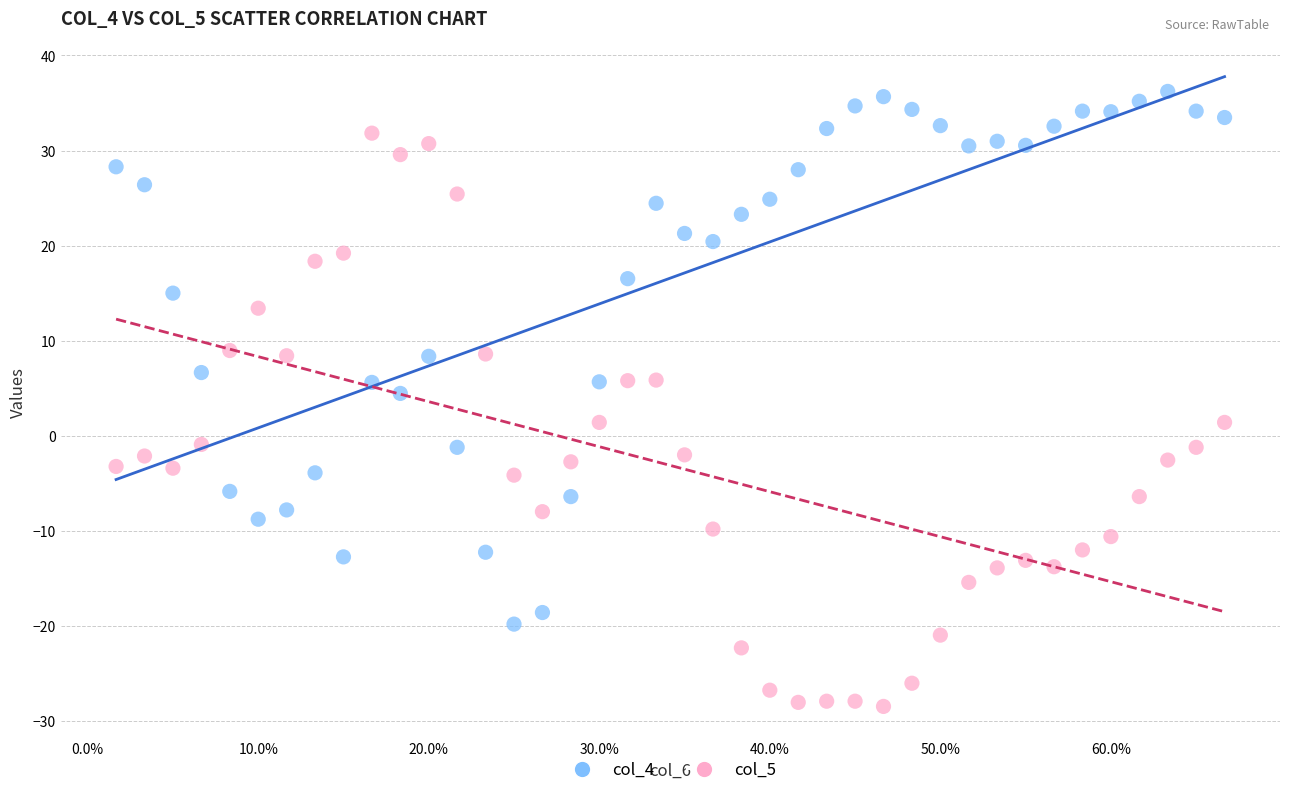

Across all data points, what is the range of Y values (max minus min)?

64.7